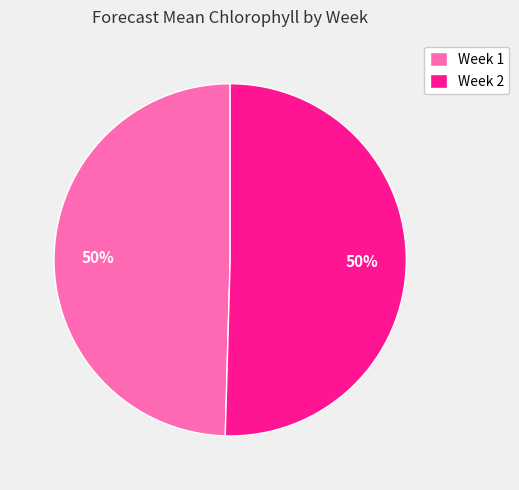

Do Week 2 and Week 1 together represent more than half of the pie?

Yes